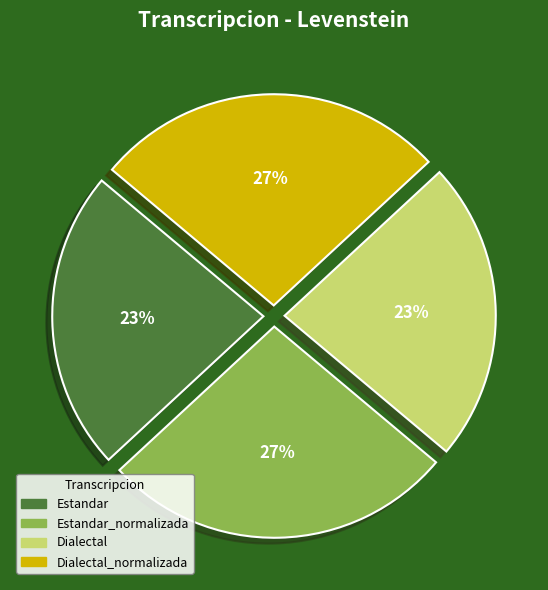

Is there any slice that represents more than half of the pie?

No